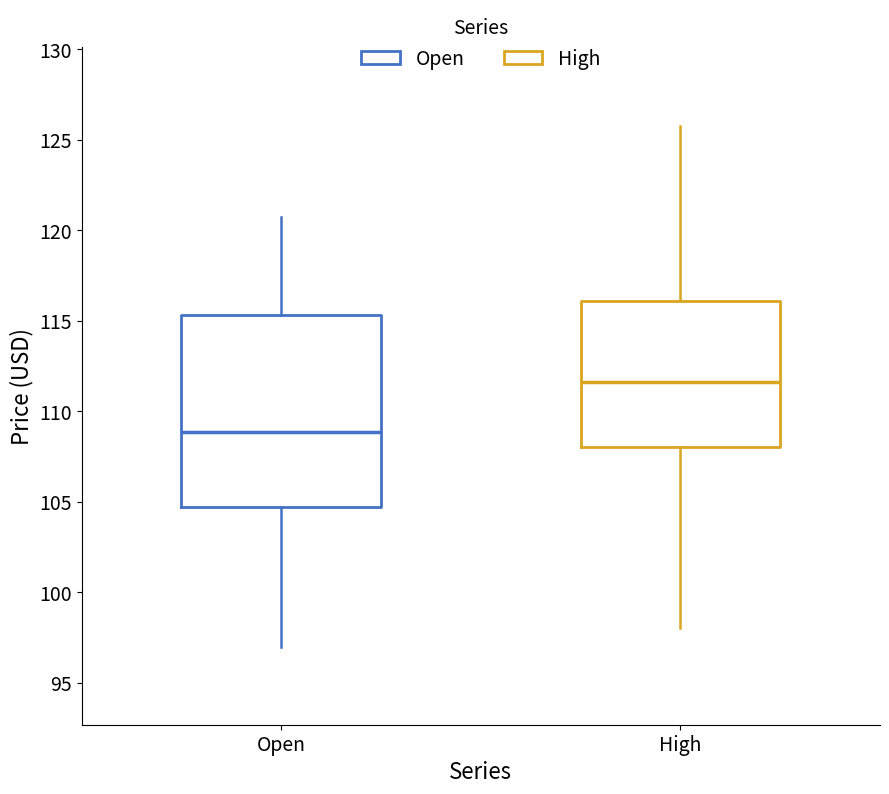

Where does the median line of the box for Open sit on the y-axis? The values are not printed on the chart, so give them approximately, as read against the axis.

109.0